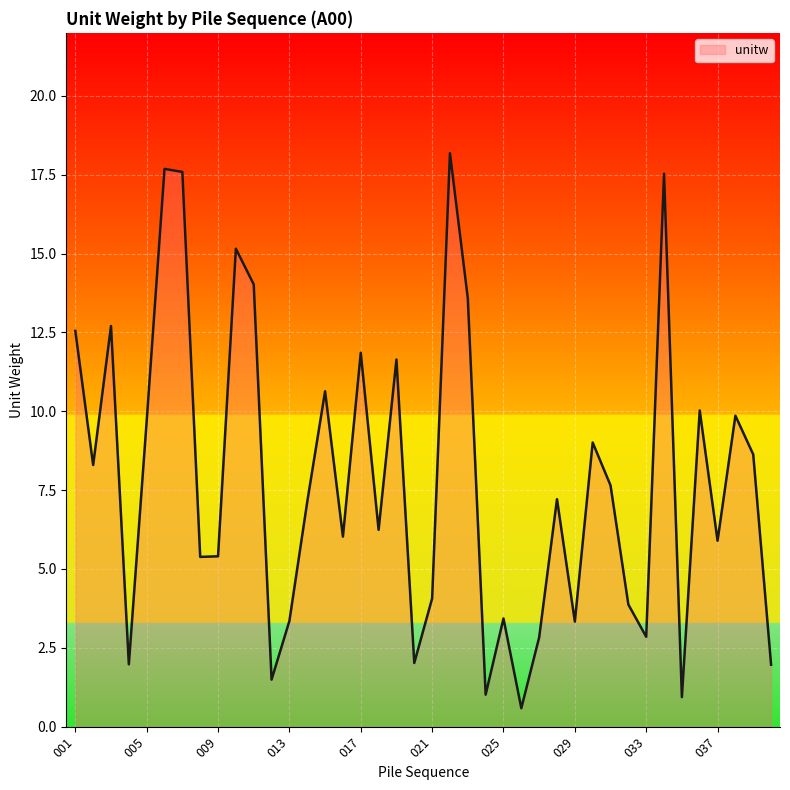

How many values are below 7?

19